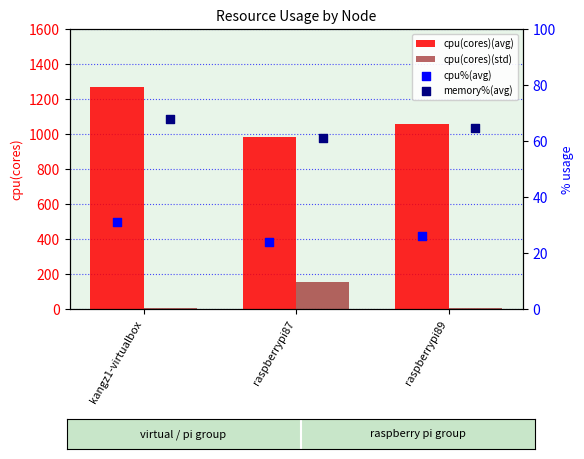

Which series has the largest total across all categories?

cpu(cores)(avg)